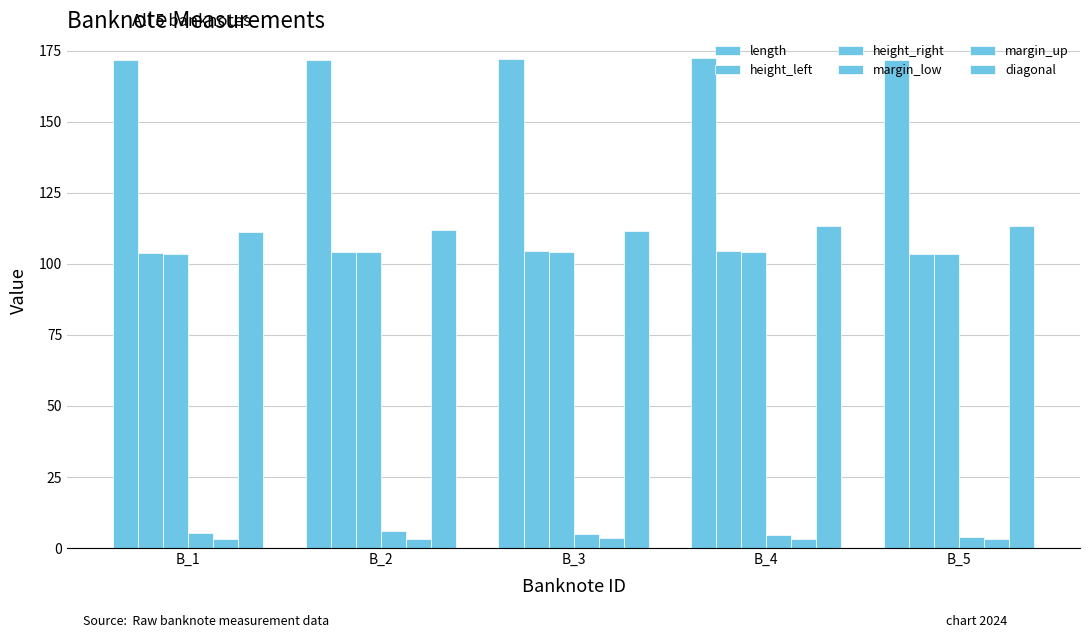

True or false: margin_low has a value of 2.2 at B_5.

False